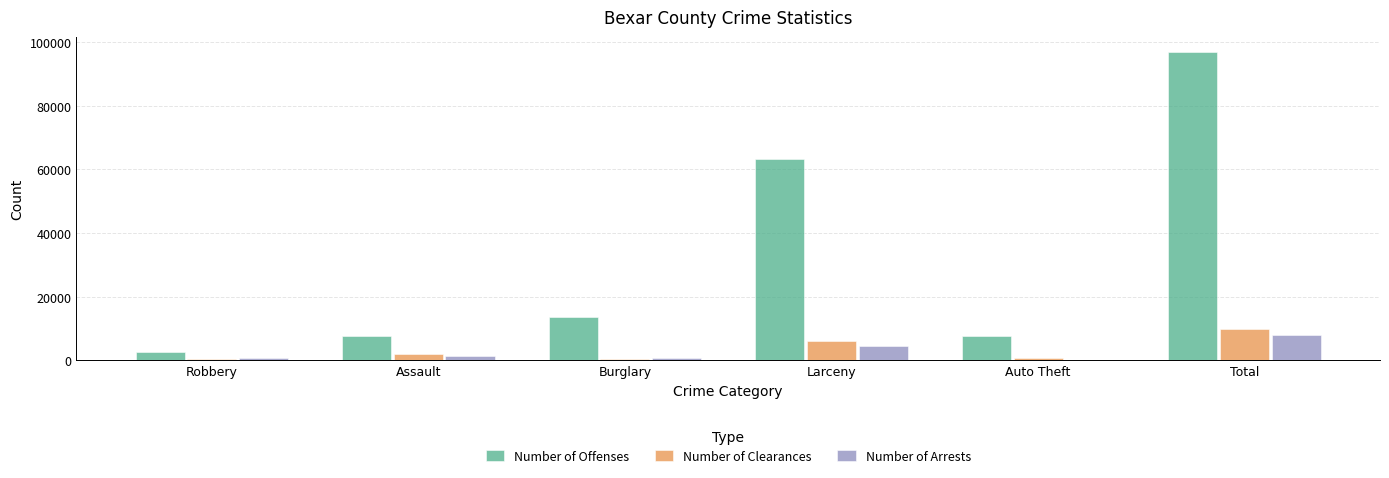

What is the average value of the Number of Arrests series?

2601